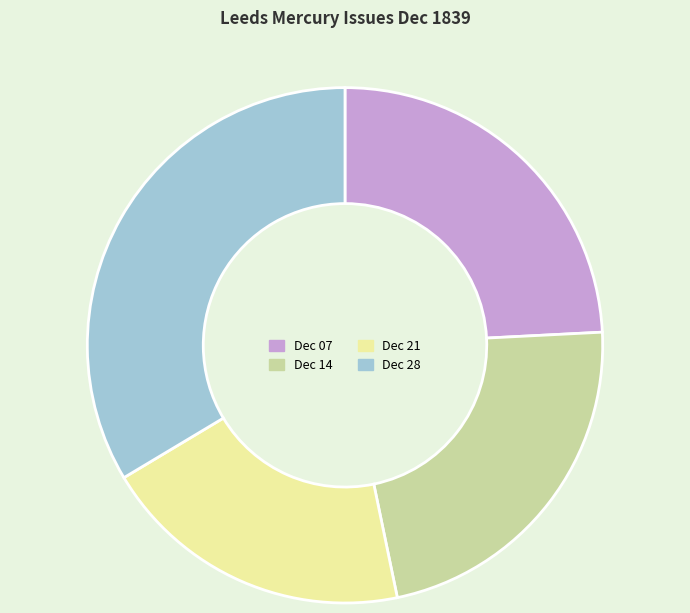

Is there any slice that represents more than half of the pie?

No